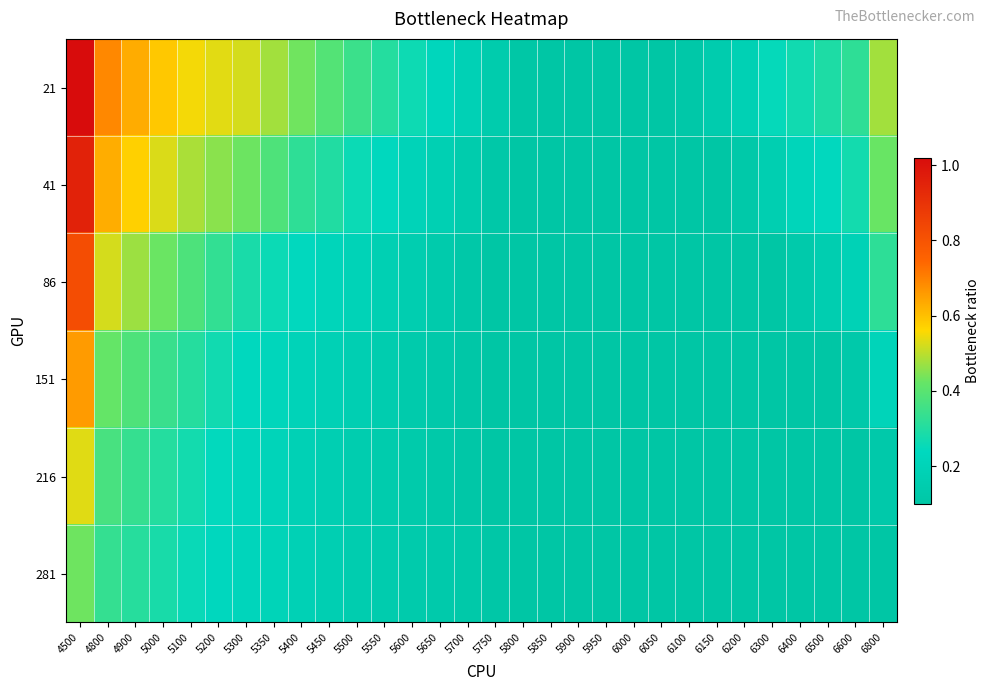

How many distinct data groups are displayed?

6